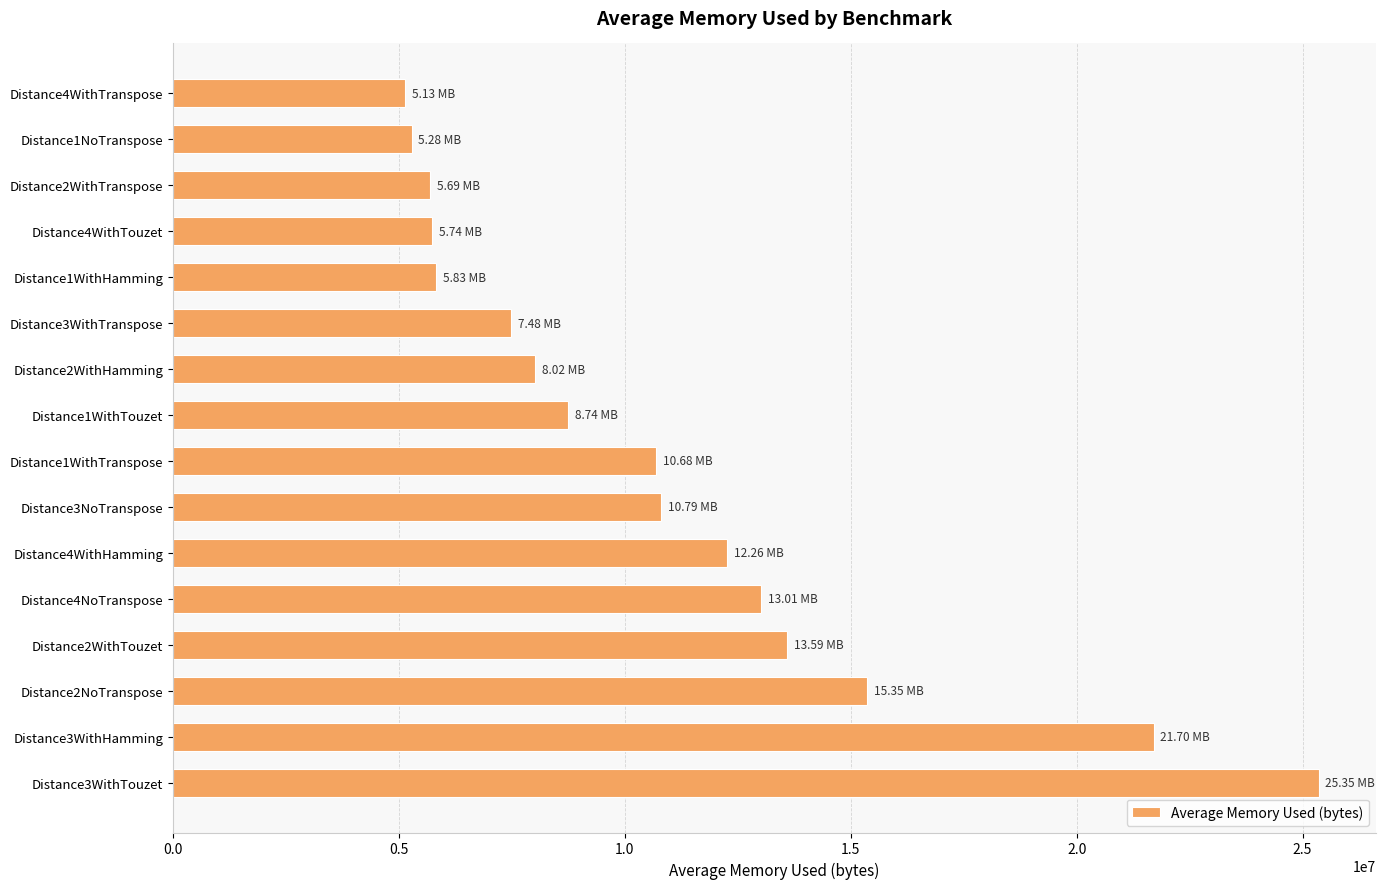

Count the number of categories in the chart.

16